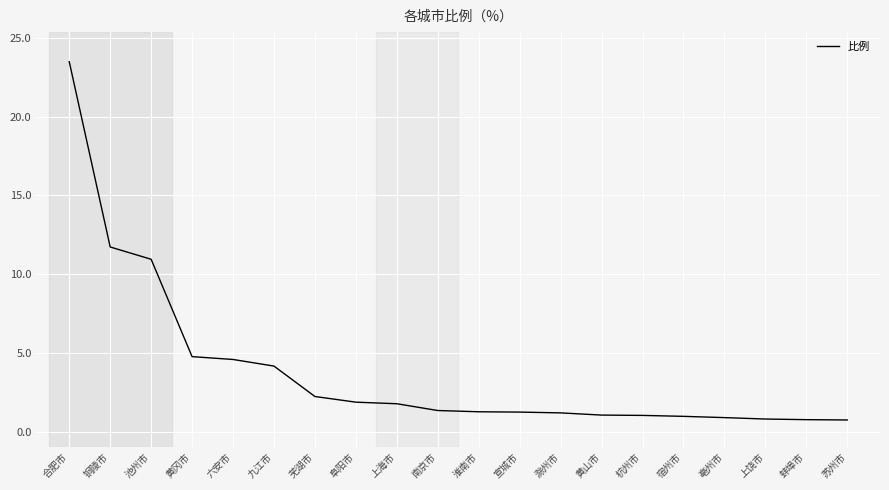

What is the minimum value shown in the chart?

0.7